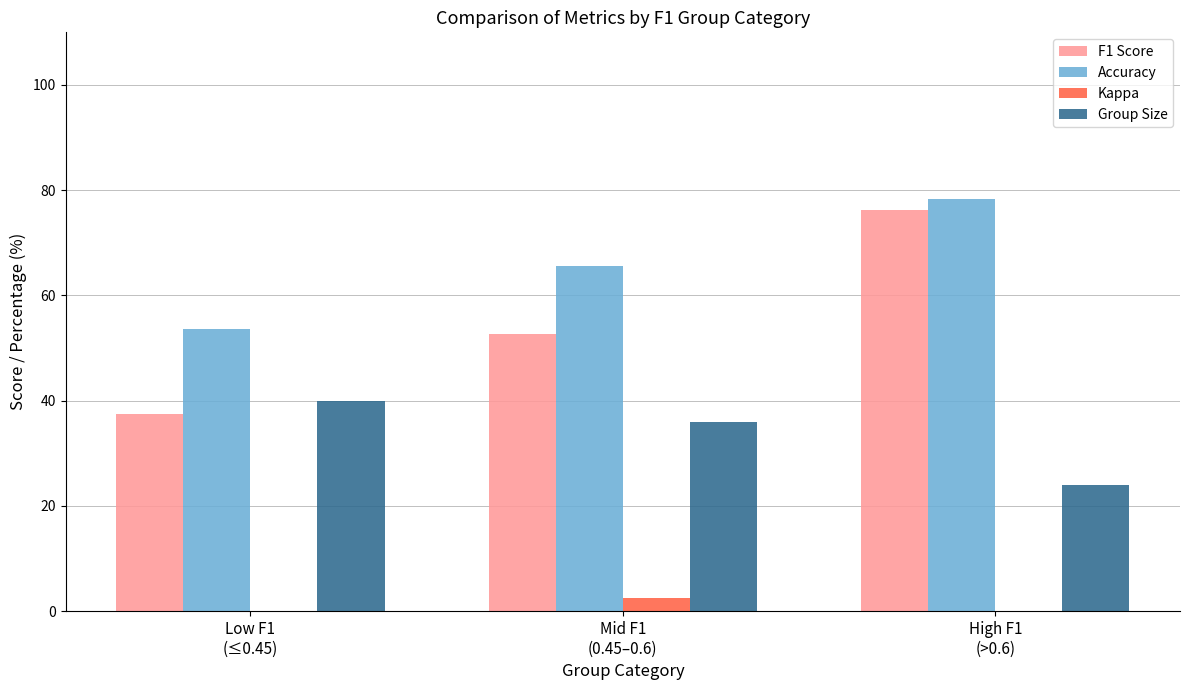

Which category has the lowest value across all series?

High F1
(>0.6)